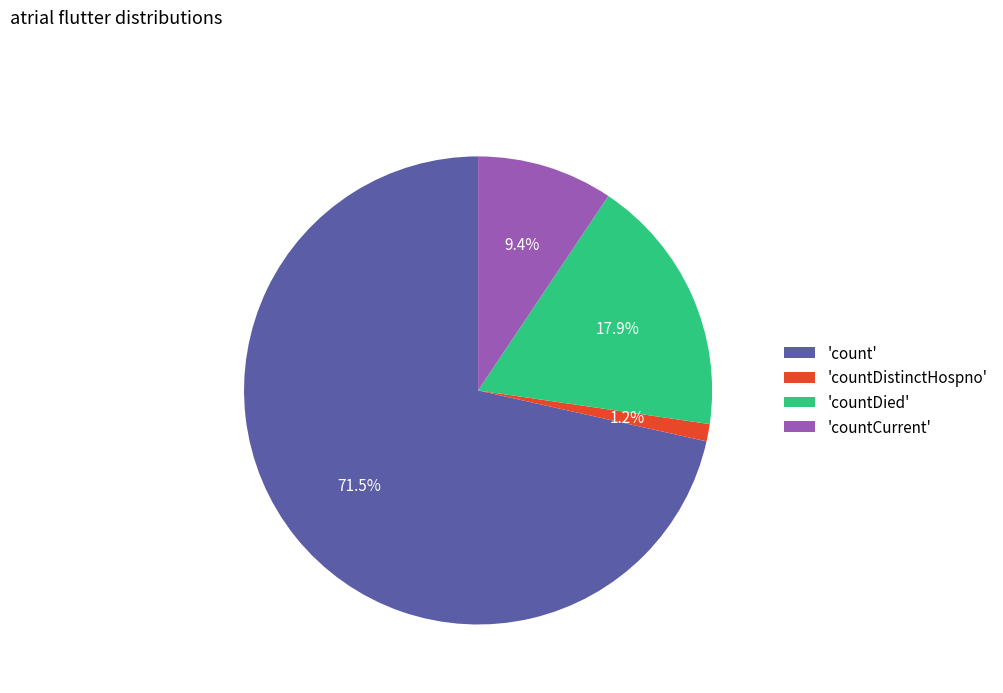

Which has a higher value, 'countDied' or 'countDistinctHospno'?

'countDied'